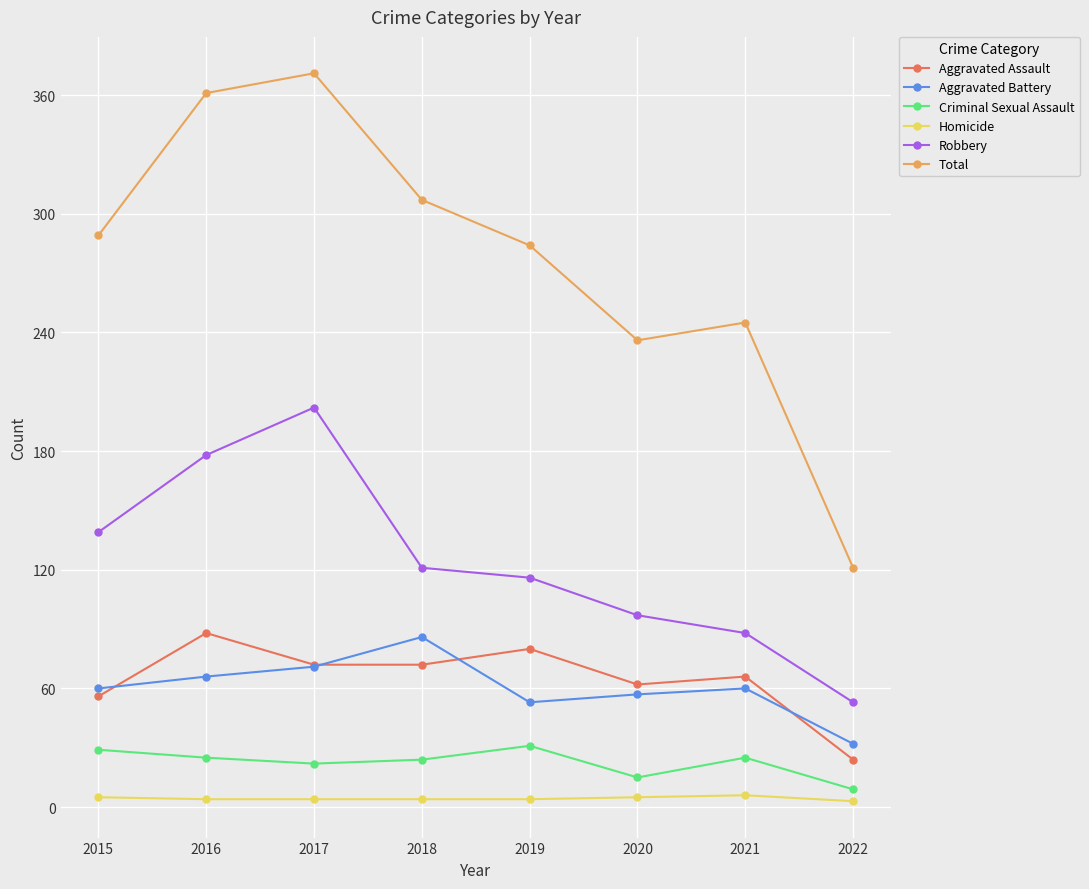

The Aggravated Battery series shows 86 at 2018. True or false?

True